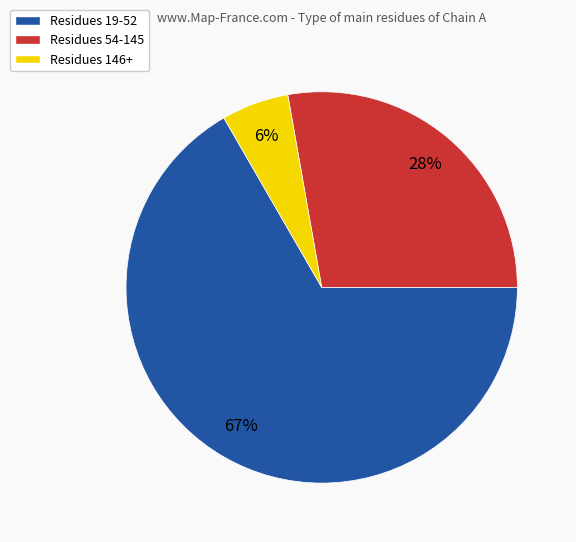

How many slices are in this pie chart?

3